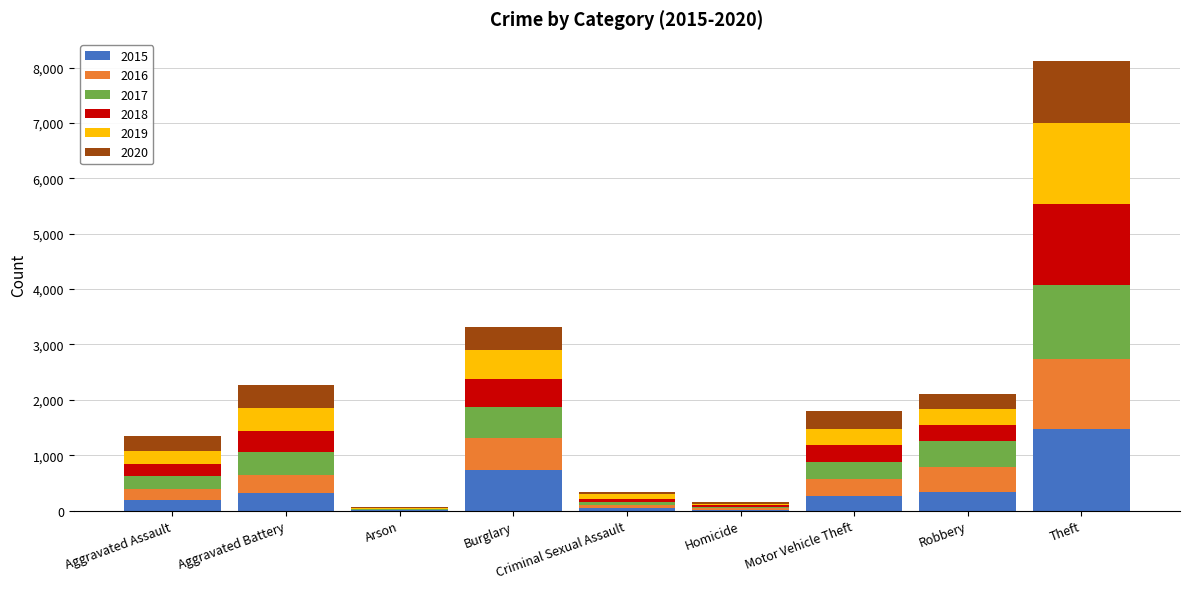

How many series are shown in this chart?

6